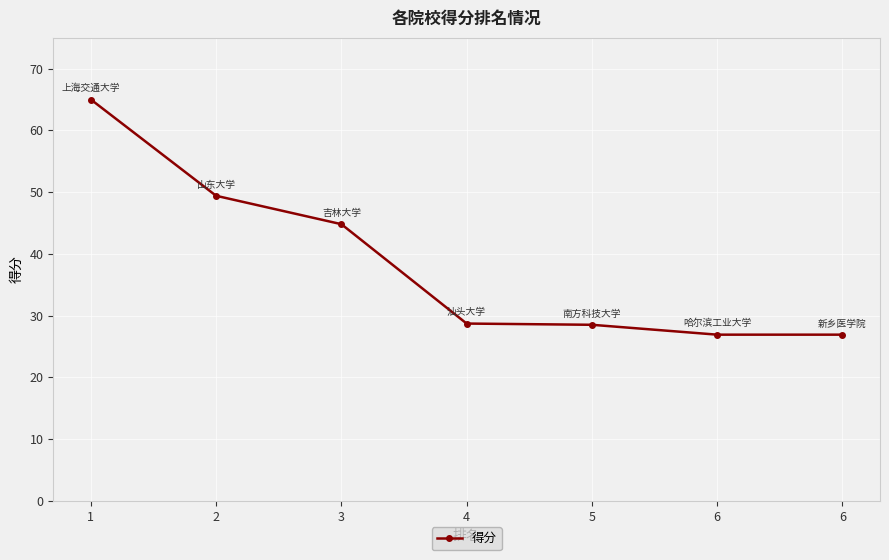

How many series are shown in this chart?

1